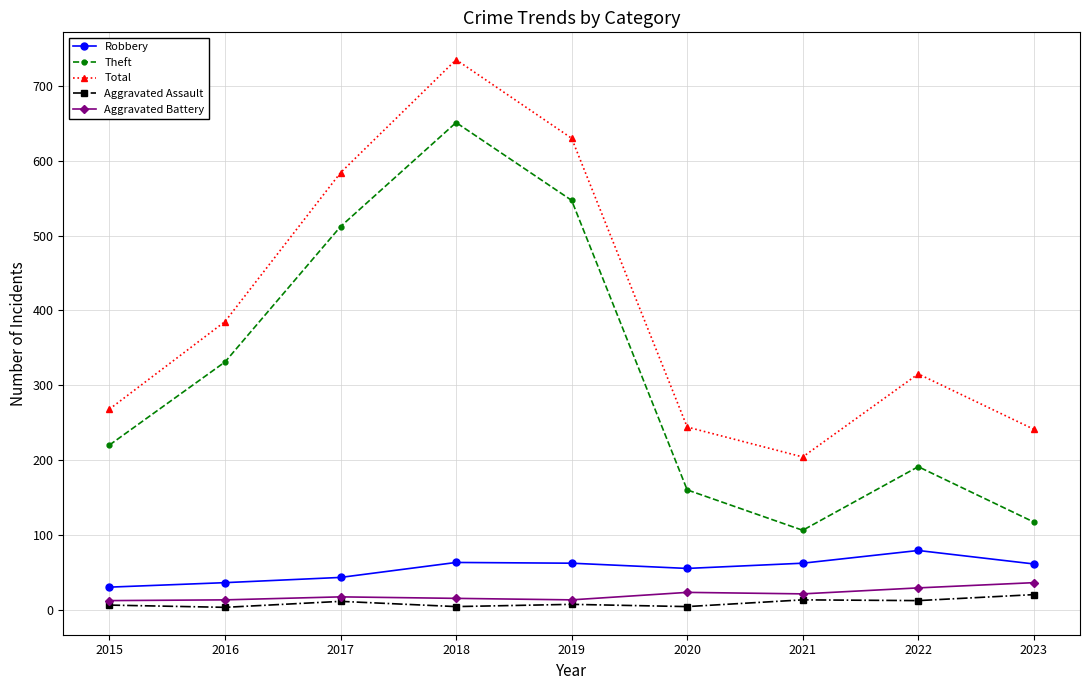

True or false: Aggravated Battery and Total intersect in this chart.

False